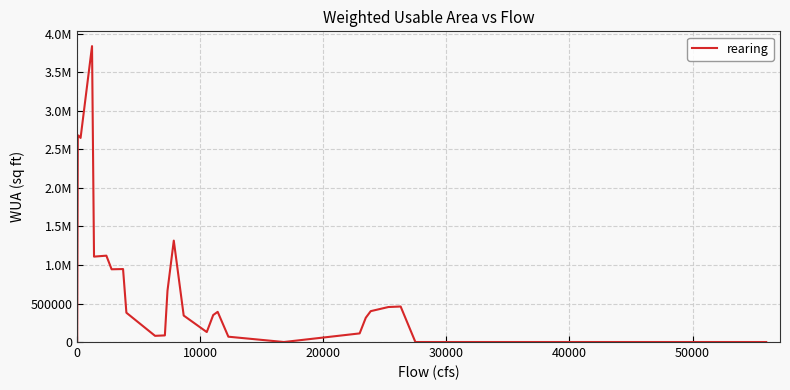

What is the label of the 4th point from the left?

30000